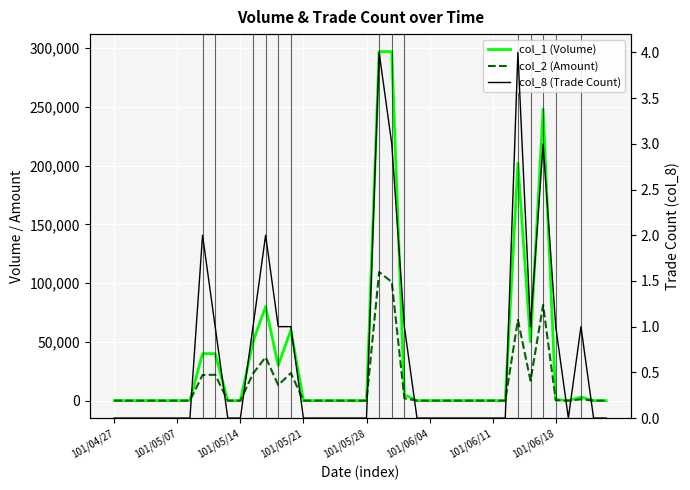

In col_8 (Trade Count), how many points are higher than both neighbors (excluding endpoints)?

6